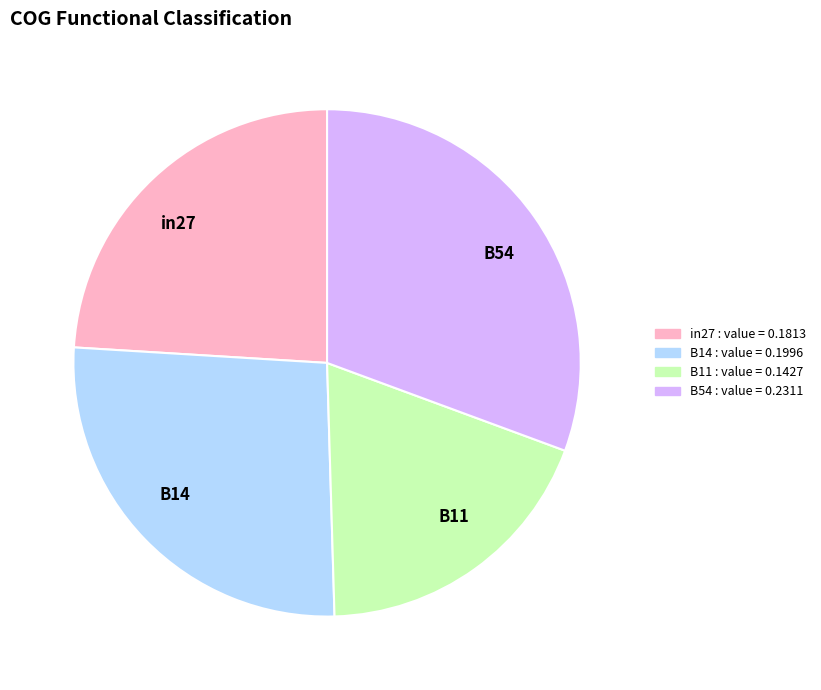

Combined, do B11 and in27 account for over 50%?

No